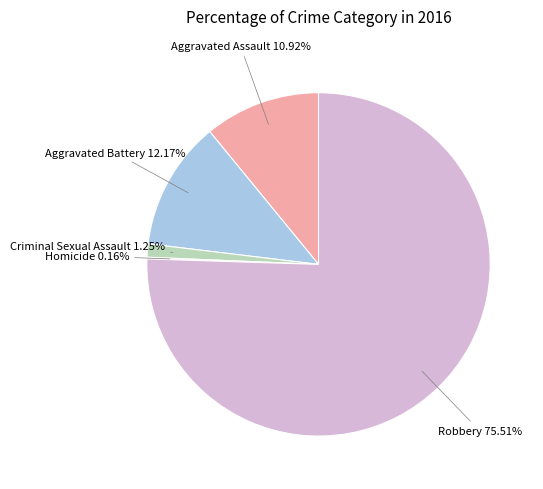

Is there a majority slice in this chart?

Yes